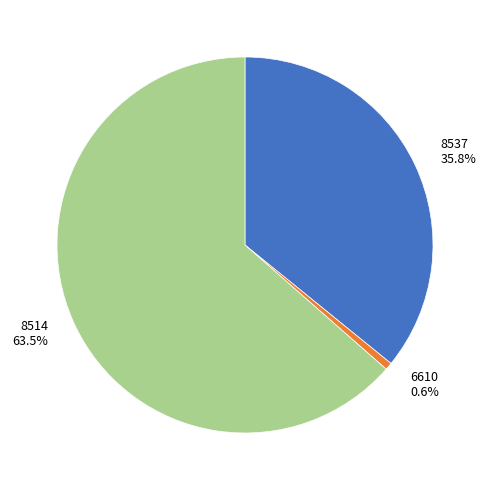

Rank the categories by value from lowest to highest.

6610, 8537, 8514